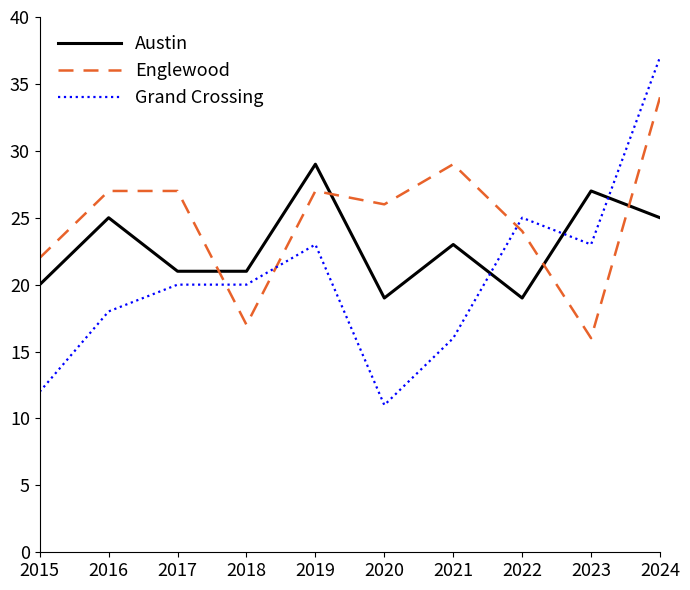

Which category has the highest value in the Austin series?

2019